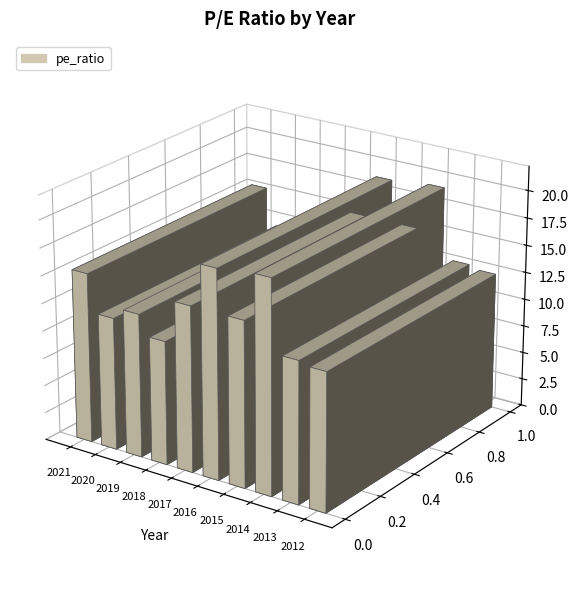

List the labels in order of value, largest first.

2014, 2016, 2021, 2017, 2015, 2019, 2013, 2012, 2020, 2018